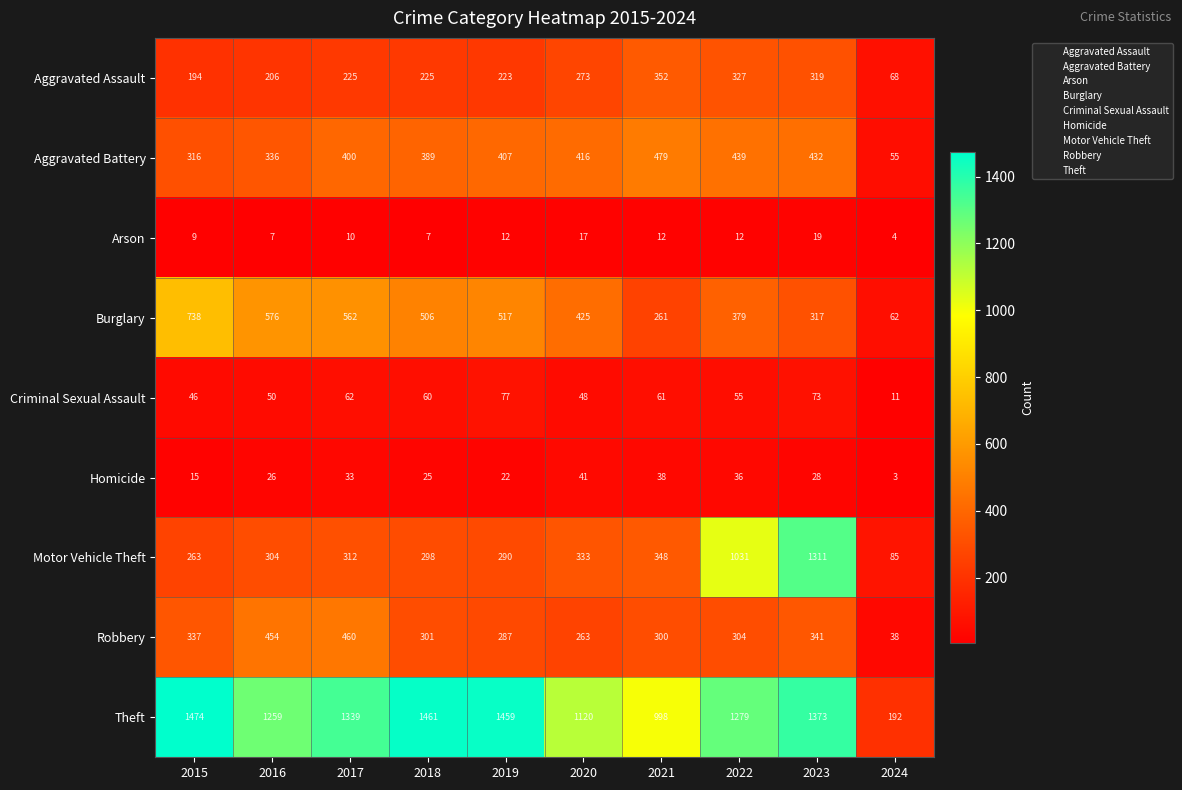

What is the maximum value shown in the chart?

1474